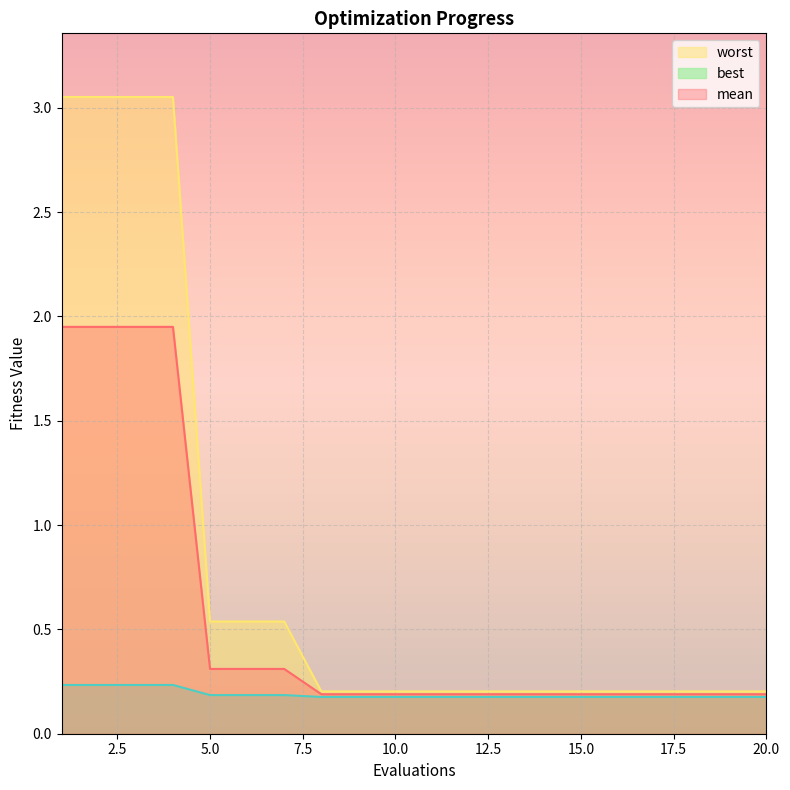

At how many categories does at least one series exceed 2?

4